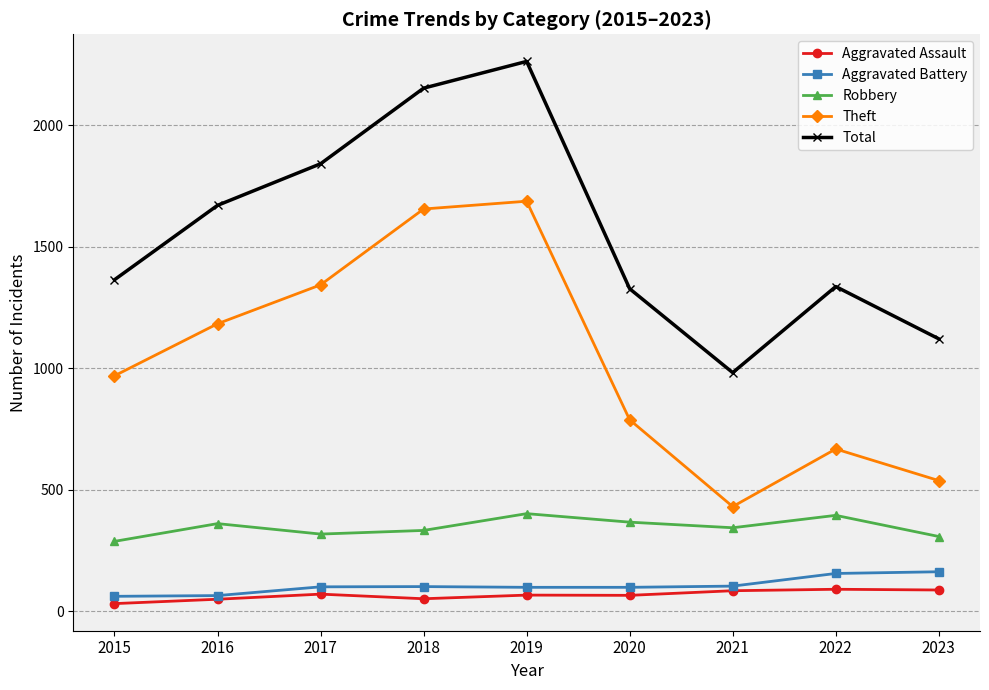

Which series has the largest total across all categories?

Total